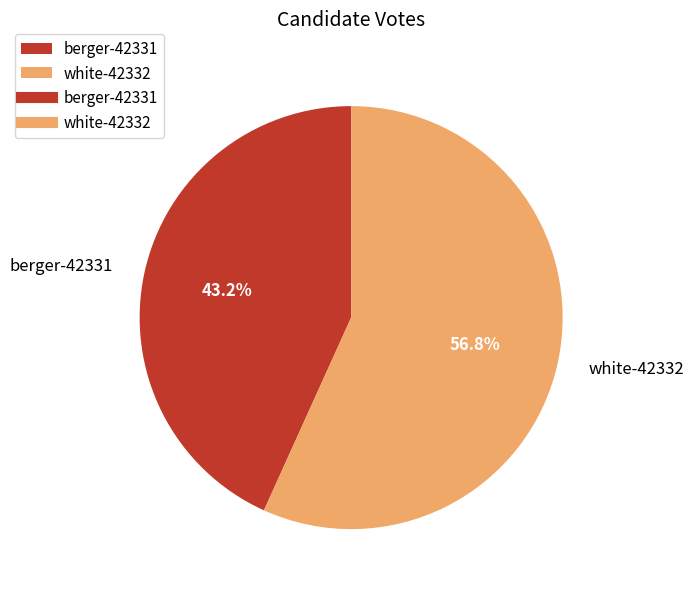

What percentage is the berger-42331 slice, to the nearest percent?

43%